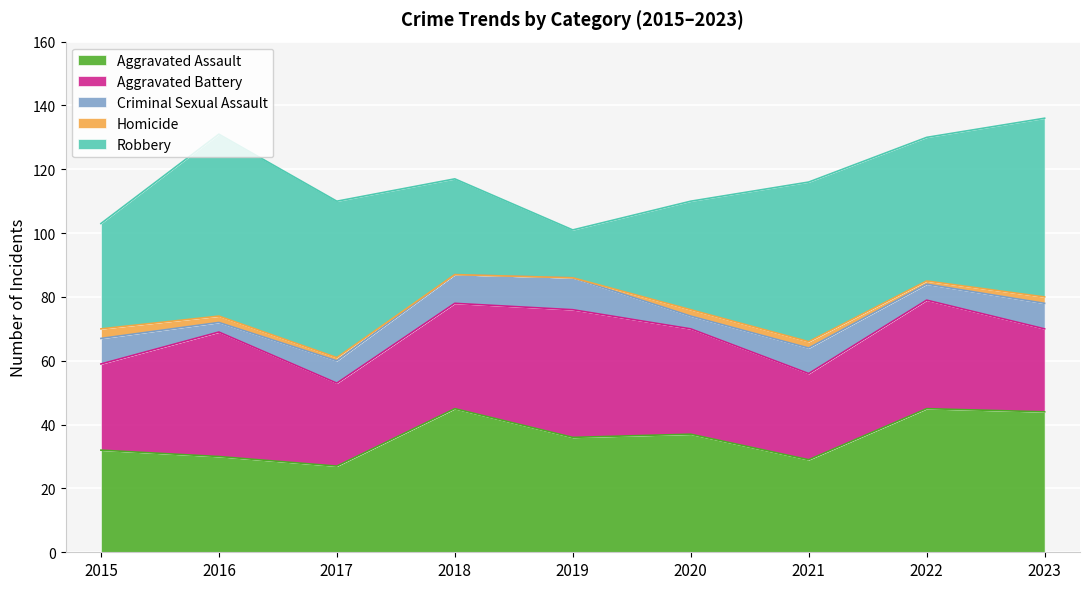

Which has a higher value, 2020 or 2021?

2020